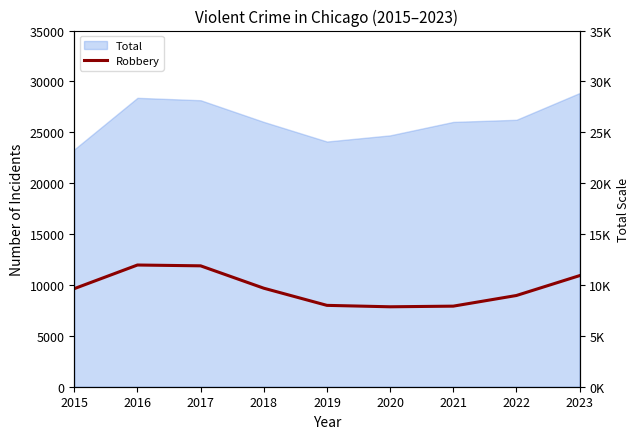

Does the chart display data point markers on the line(s)?

No